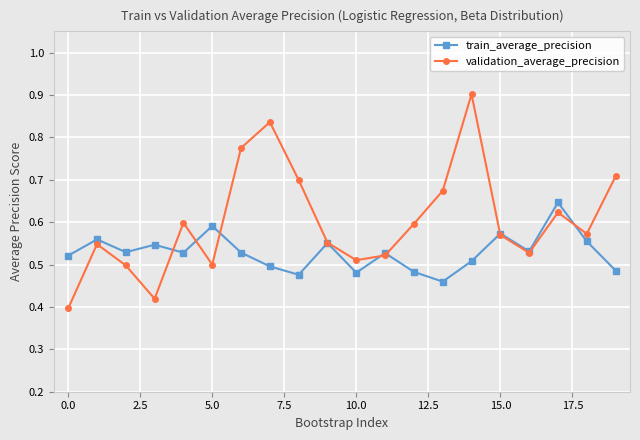

Which series has the largest range (max minus min)?

validation_average_precision